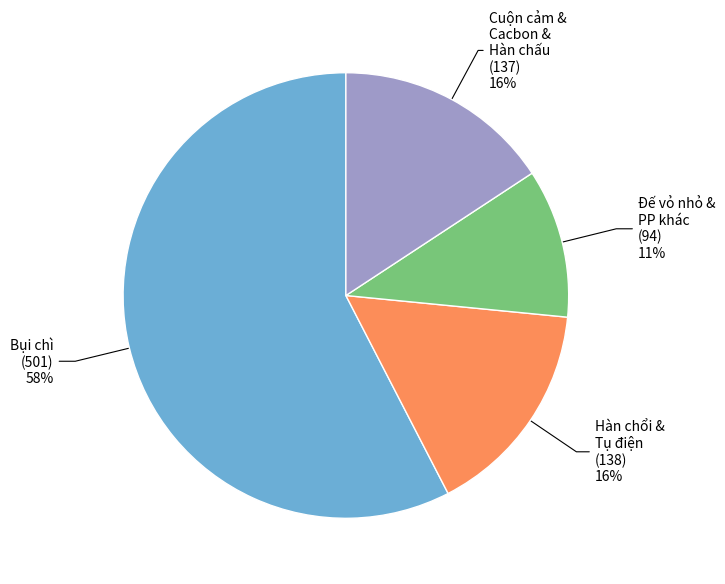

How many slices are in this pie chart?

4